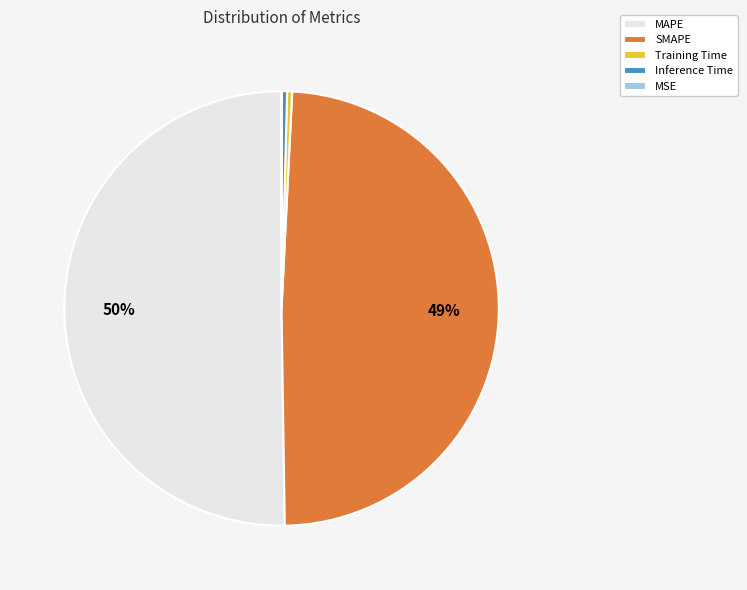

To the nearest percent, what is the average slice percentage?

20%